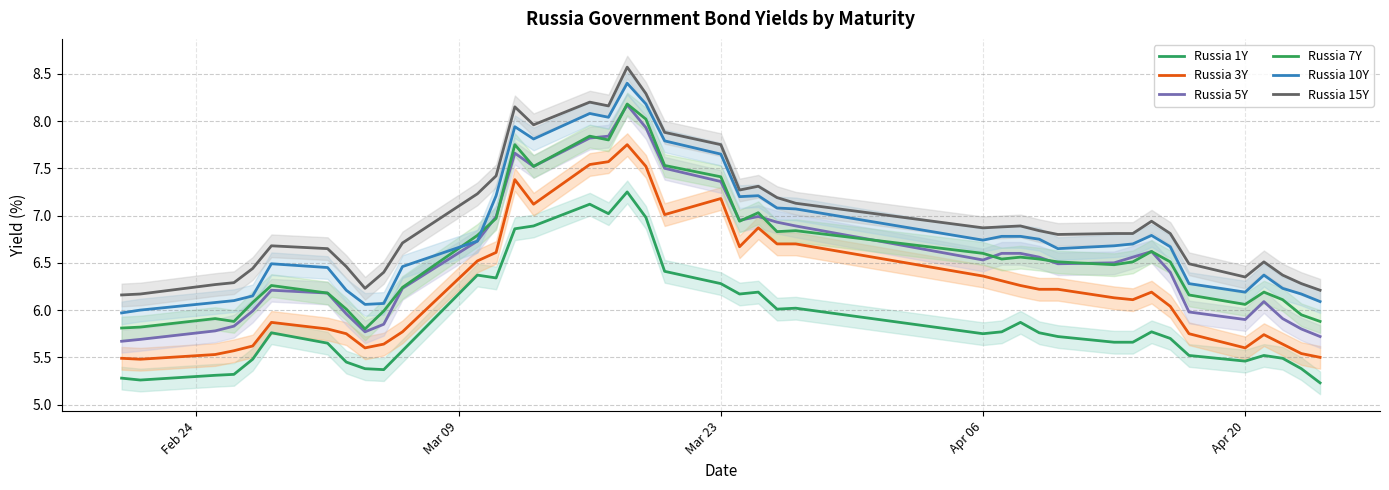

What is the difference between the maximum and second lowest values in the Russia 7Y series?

2.4